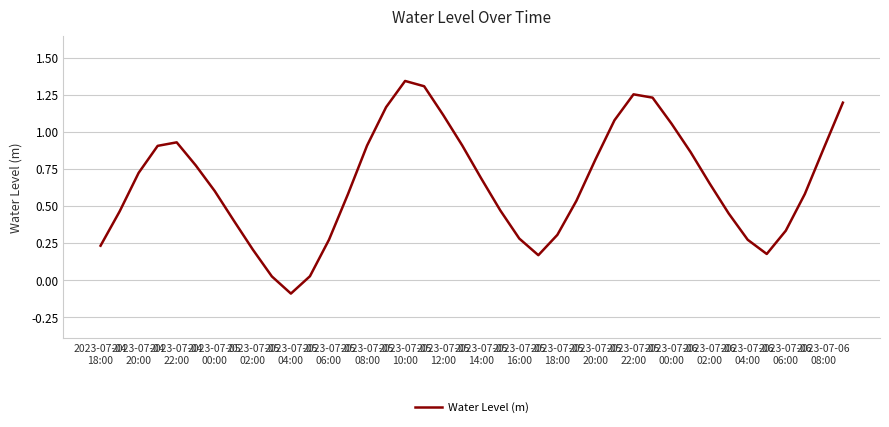

What is the difference between the maximum and minimum values?

1.4